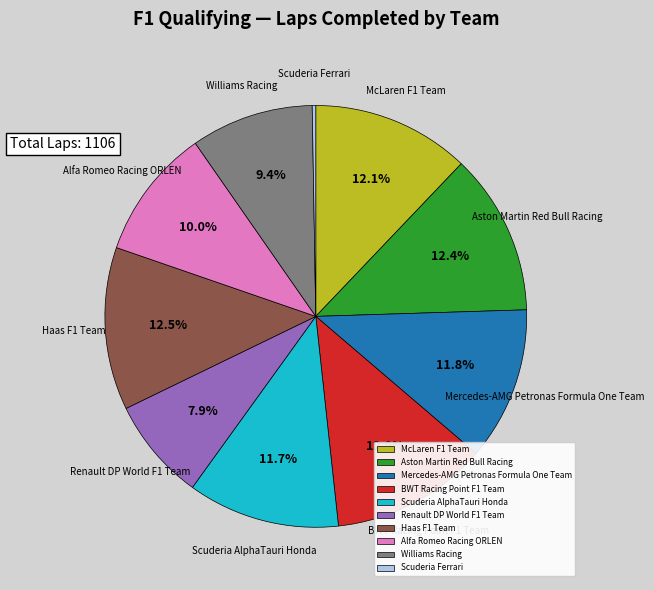

What is the ratio of the value at Mercedes-AMG Petronas Formula One Team to the value at Haas F1 Team?

0.9